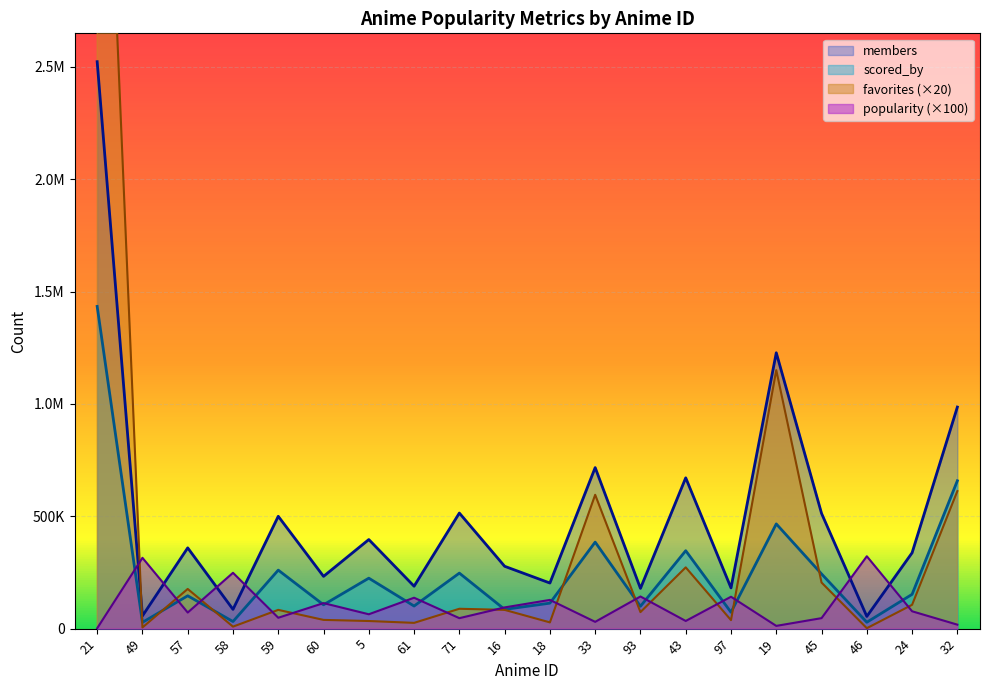

What is the minimum value shown in the chart?

1700